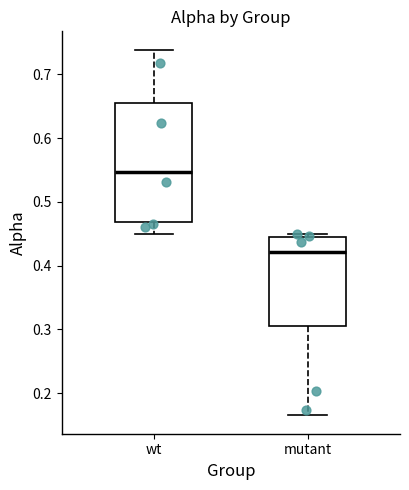

Which box has the lowest median line?

mutant